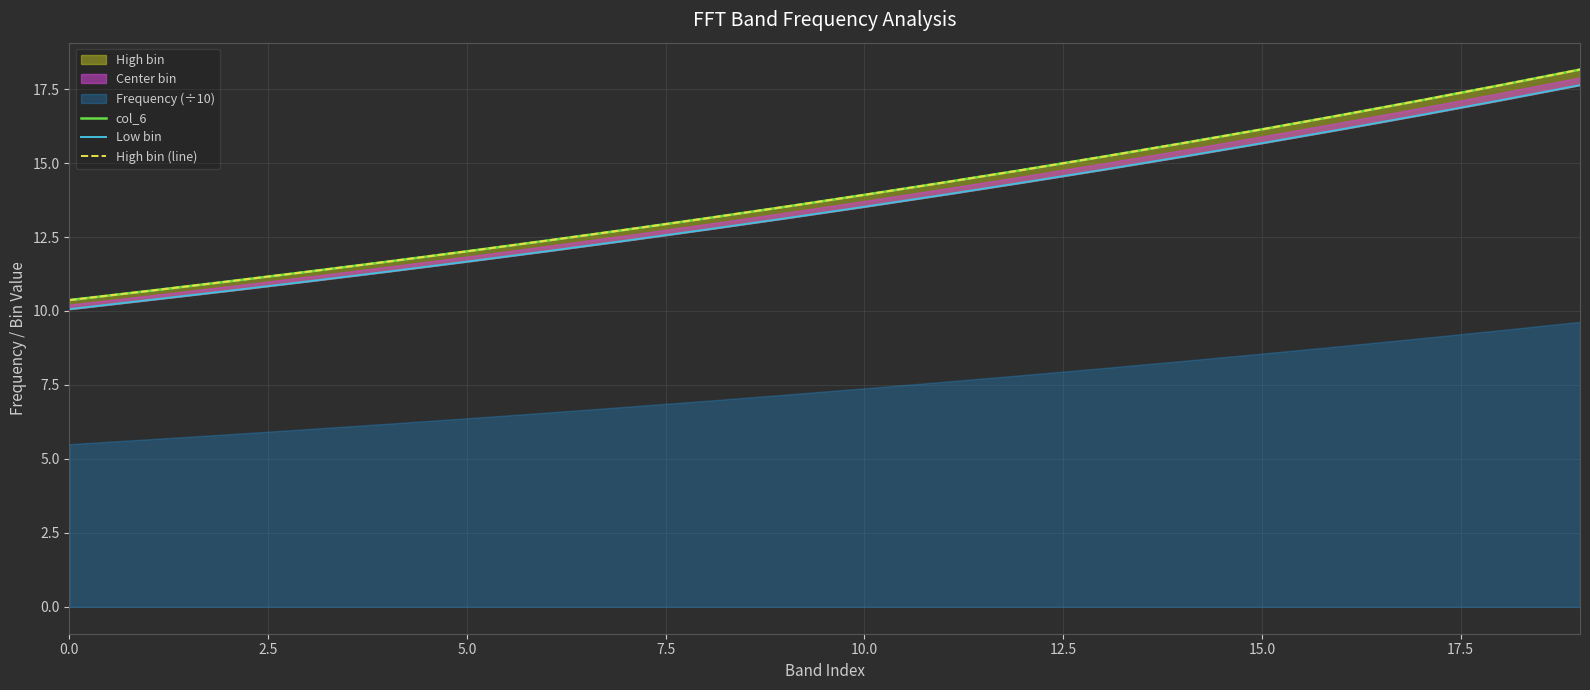

What is the minimum value shown in the chart?

10.1